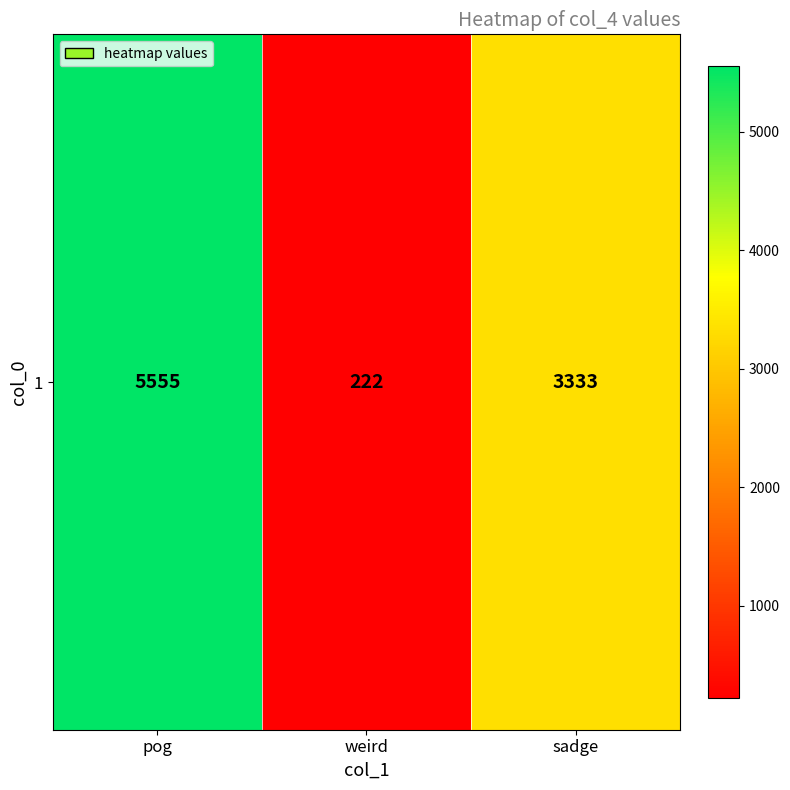

What is the smallest value displayed?

222